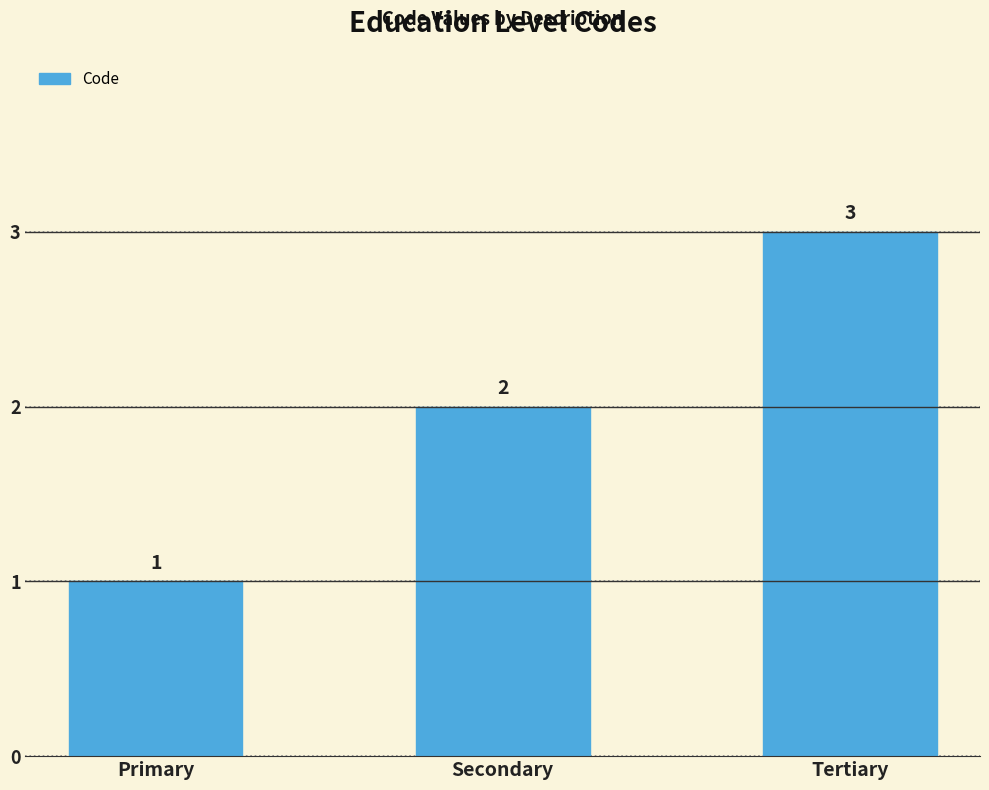

Reading left to right, extract all data points from this chart.

Primary=1	Secondary=2	Tertiary=3